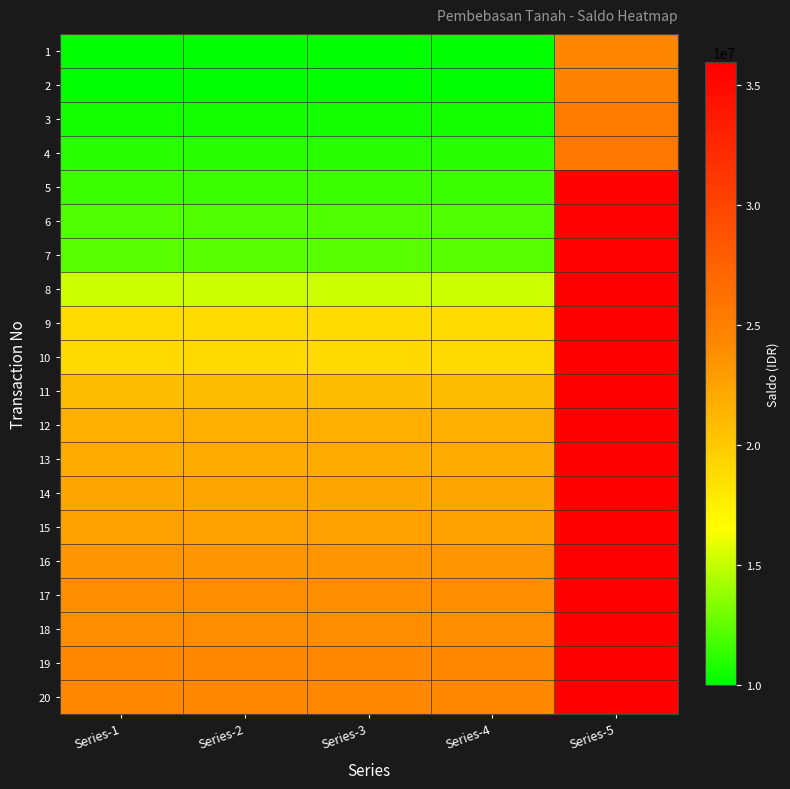

Reading left to right, extract all data points from this chart.

1: Series-1=10000000	Series-2=10000000	Series-3=10000000	Series-4=10000000	Series-5=24350000
2: Series-1=10050000	Series-2=10050000	Series-3=10050000	Series-4=10050000	Series-5=24850000
3: Series-1=10550000	Series-2=10550000	Series-3=10550000	Series-4=10550000	Series-5=25492600
4: Series-1=11050000	Series-2=11050000	Series-3=11050000	Series-4=11050000	Series-5=25792600
5: Series-1=11550000	Series-2=11550000	Series-3=11550000	Series-4=11550000	Series-5=35792600
6: Series-1=12050000	Series-2=12050000	Series-3=12050000	Series-4=12050000	Series-5=35842600
7: Series-1=12250000	Series-2=12250000	Series-3=12250000	Series-4=12250000	Series-5=35846600
8: Series-1=15250000	Series-2=15250000	Series-3=15250000	Series-4=15250000	Series-5=35850600
9: Series-1=18750000	Series-2=18750000	Series-3=18750000	Series-4=18750000	Series-5=35950600
10: Series-1=18950000	Series-2=18950000	Series-3=18950000	Series-4=18950000	Series-5=35950600
11: Series-1=20750000	Series-2=20750000	Series-3=20750000	Series-4=20750000	Series-5=35950600
12: Series-1=21750000	Series-2=21750000	Series-3=21750000	Series-4=21750000	Series-5=35950600
13: Series-1=21950000	Series-2=21950000	Series-3=21950000	Series-4=21950000	Series-5=35950600
14: Series-1=22350000	Series-2=22350000	Series-3=22350000	Series-4=22350000	Series-5=35950600
15: Series-1=22500000	Series-2=22500000	Series-3=22500000	Series-4=22500000	Series-5=35950600
16: Series-1=23300000	Series-2=23300000	Series-3=23300000	Series-4=23300000	Series-5=35950600
17: Series-1=23800000	Series-2=23800000	Series-3=23800000	Series-4=23800000	Series-5=35950600
18: Series-1=23900000	Series-2=23900000	Series-3=23900000	Series-4=23900000	Series-5=35950600
19: Series-1=24200000	Series-2=24200000	Series-3=24200000	Series-4=24200000	Series-5=35950600
20: Series-1=24250000	Series-2=24250000	Series-3=24250000	Series-4=24250000	Series-5=35950600